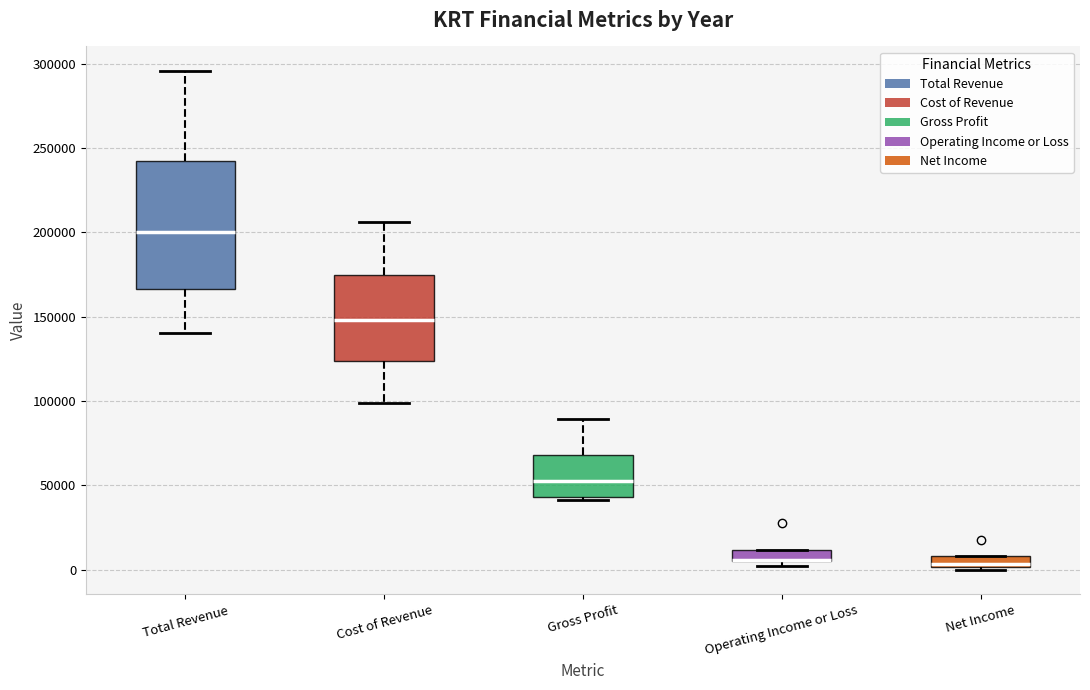

Where is the upper edge of the box for Operating Income or Loss on the y-axis? The values are not printed on the chart, so give them approximately, as read against the axis.

10000